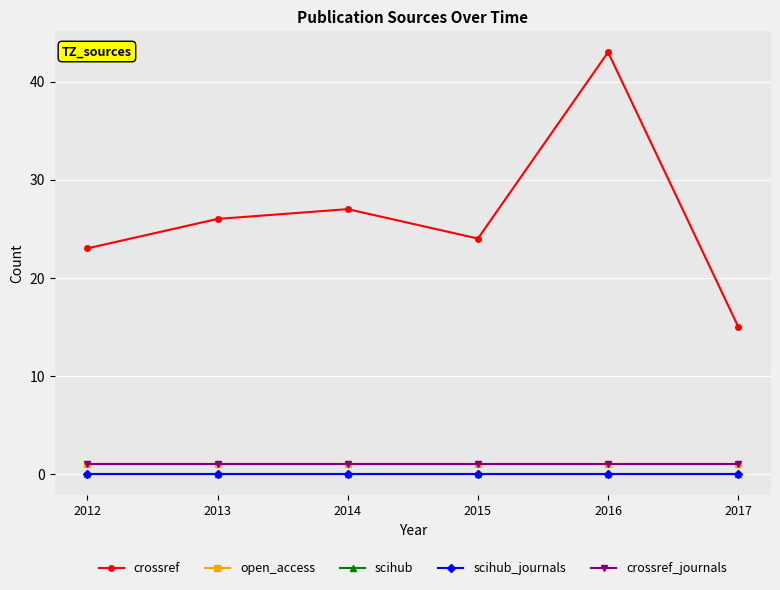

Is this an area chart (filled region under the line)?

No